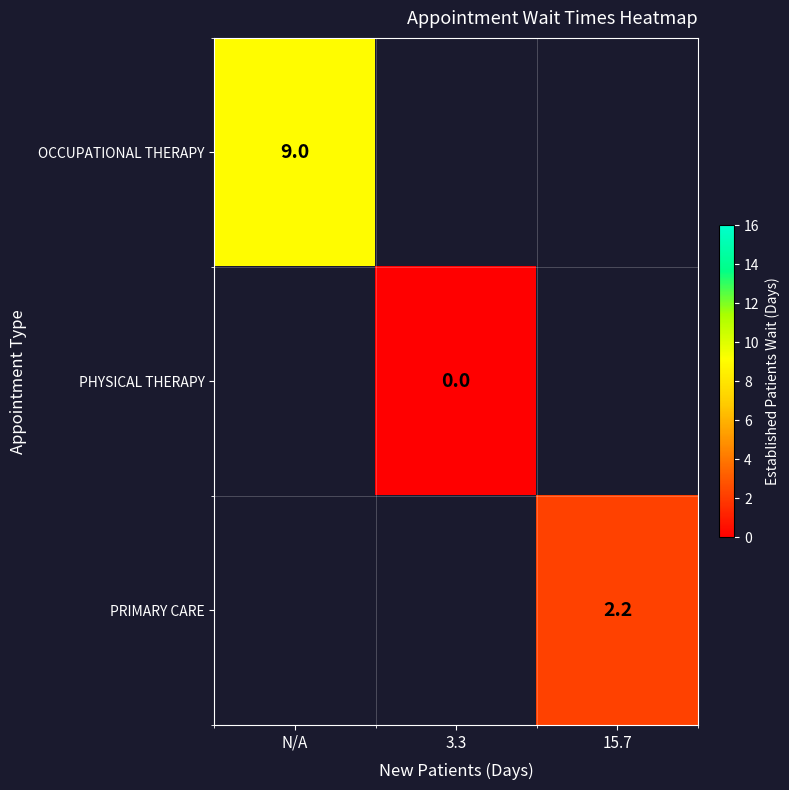

Is it true that PRIMARY CARE equals 2.2 at 15.7?

True